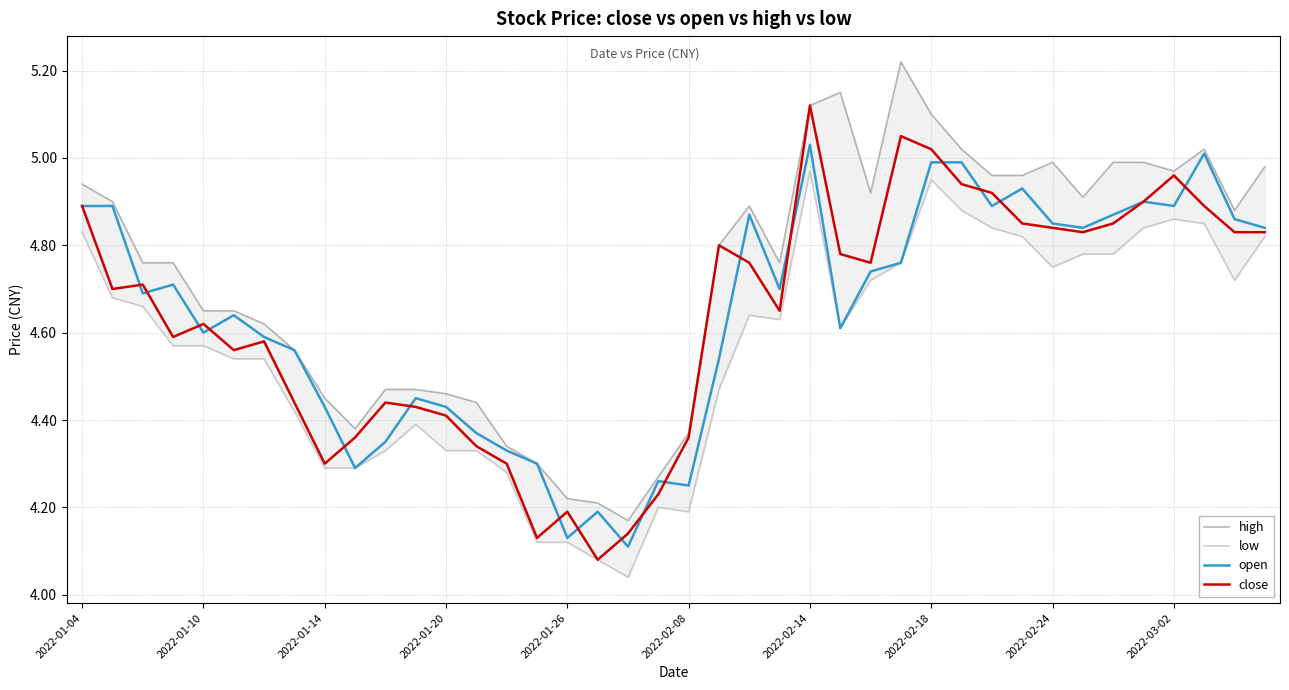

Is it true that open equals 7.3 at 2022-01-04?

False